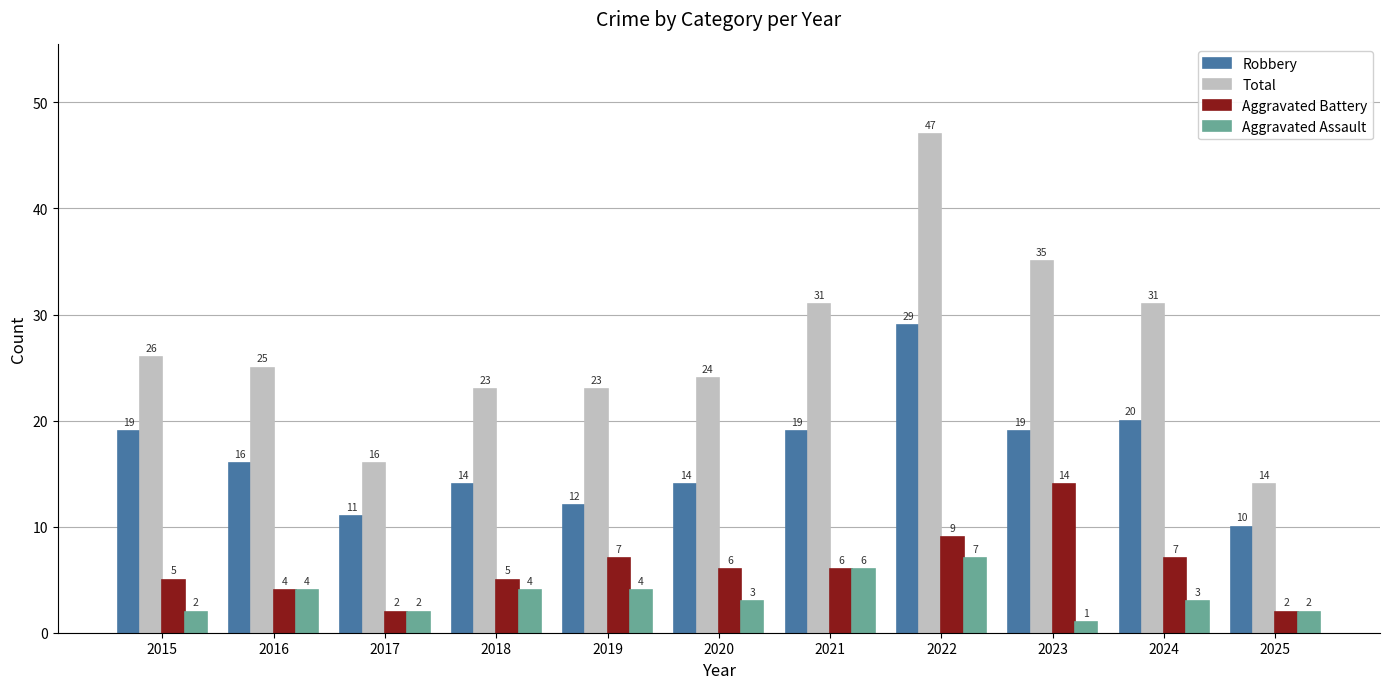

The Total series shows 16 at 2017. True or false?

True